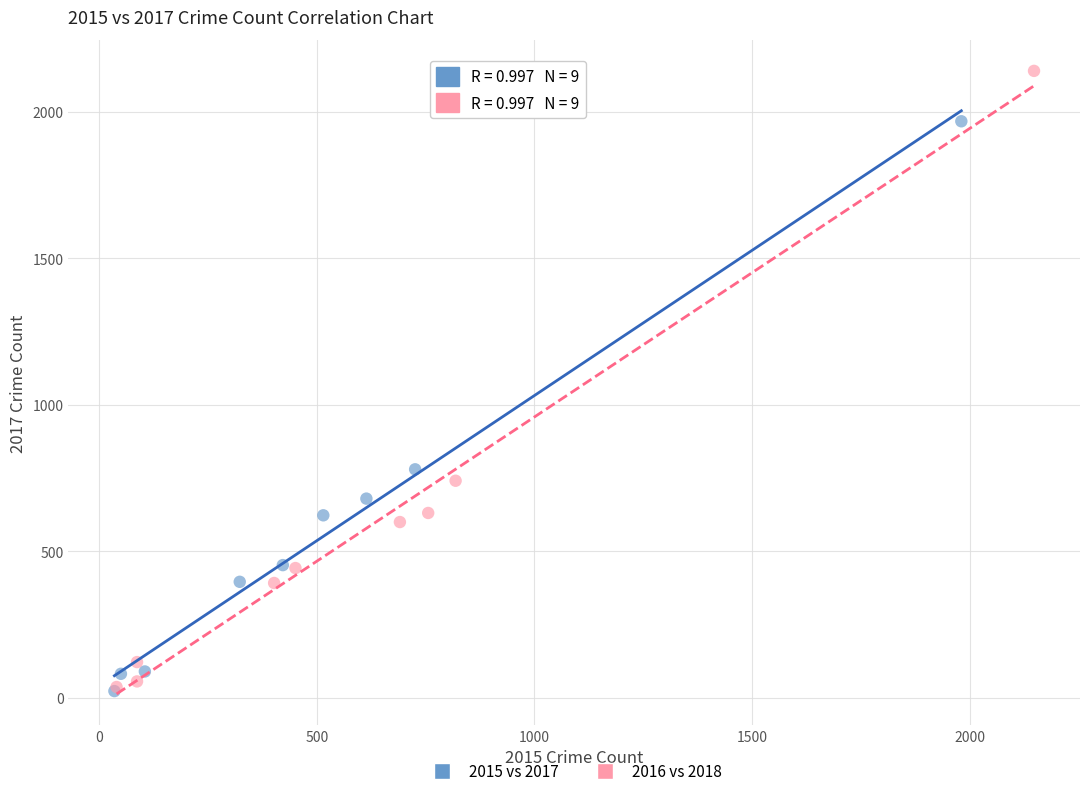

Which series has the widest spread of Y values?

2016 vs 2018